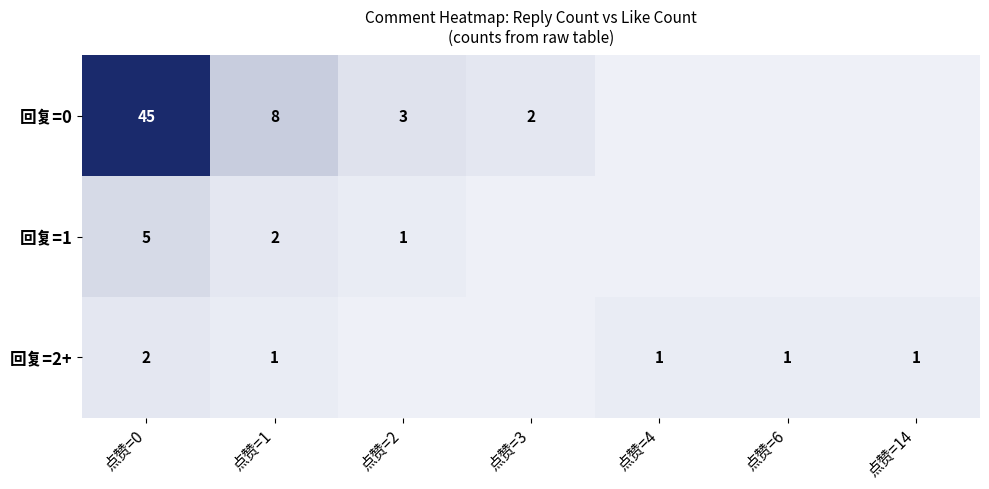

What is the difference between the highest and lowest values at 点赞=3?

2